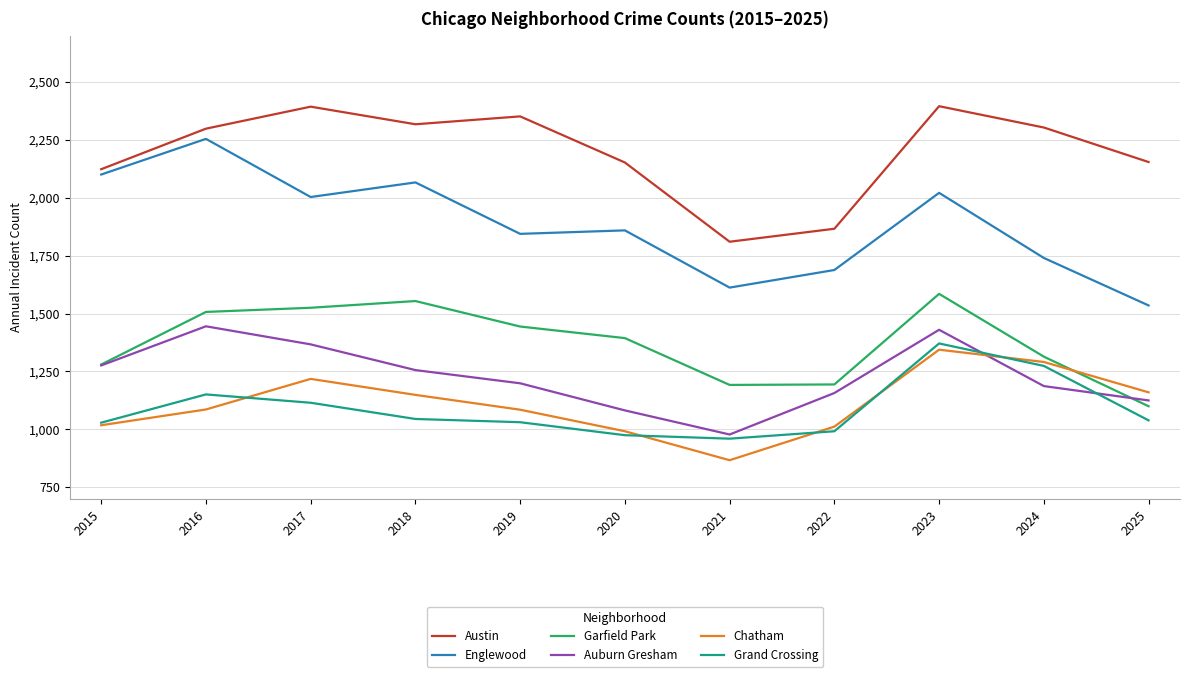

True or false: Chatham and Austin cross at least once.

False